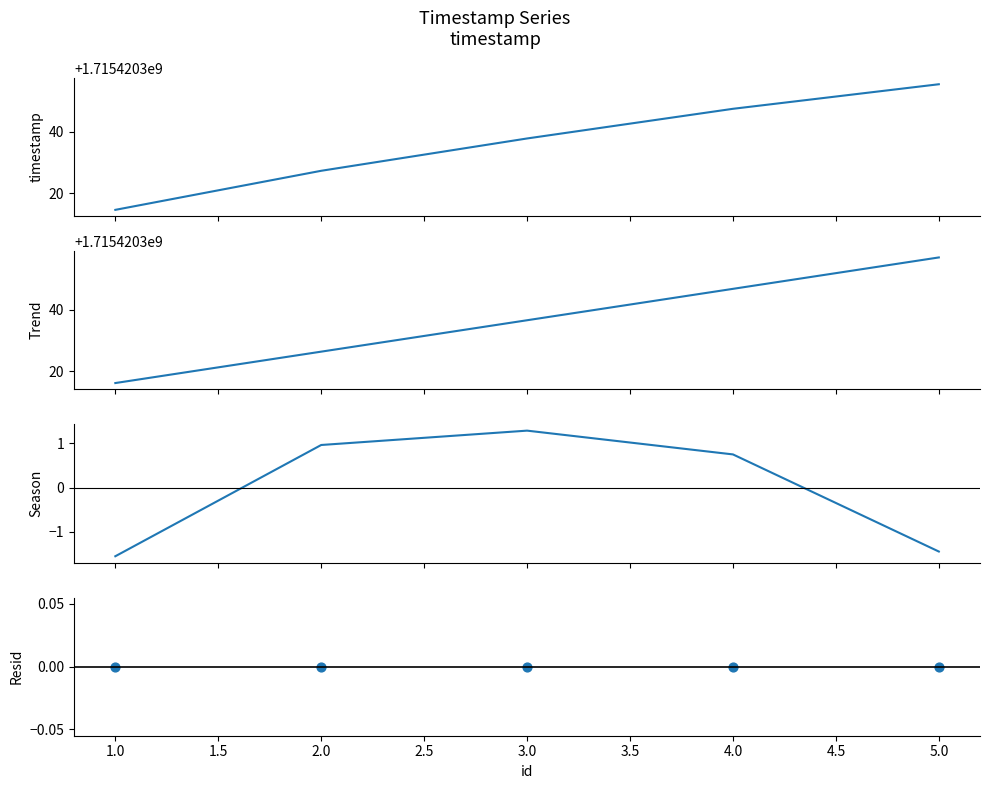

Which series has the largest Y range (max minus min)?

timestamp